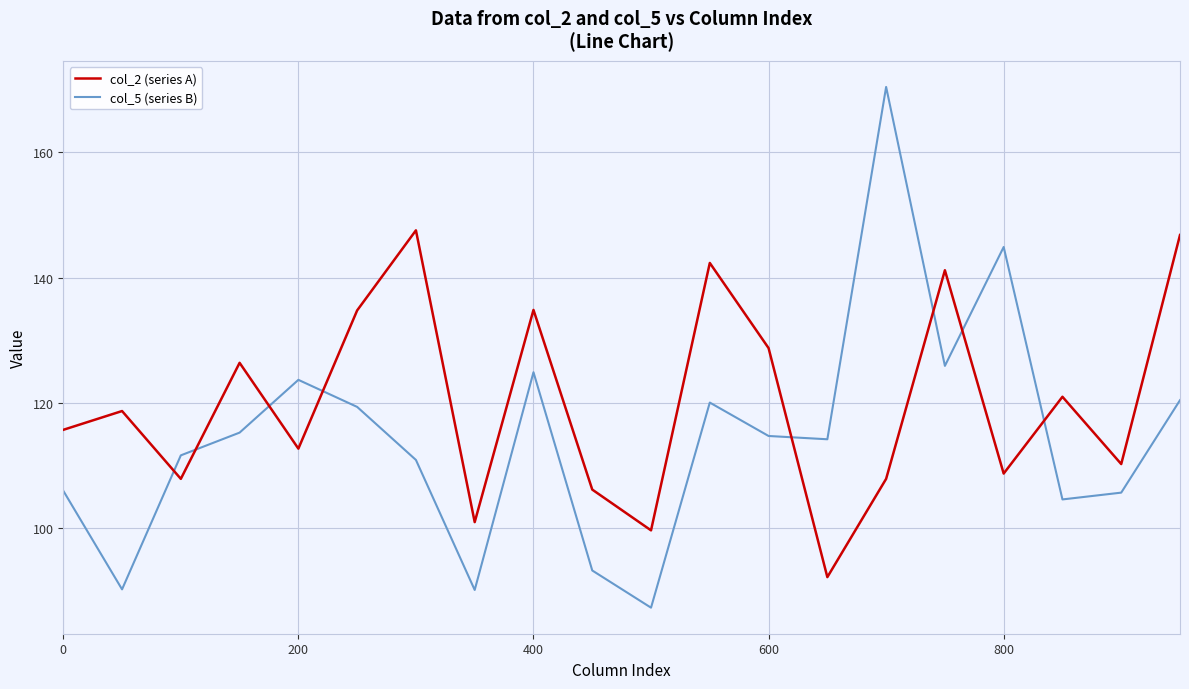

List the series in order of their peak value, highest first.

col_5 (series B), col_2 (series A)